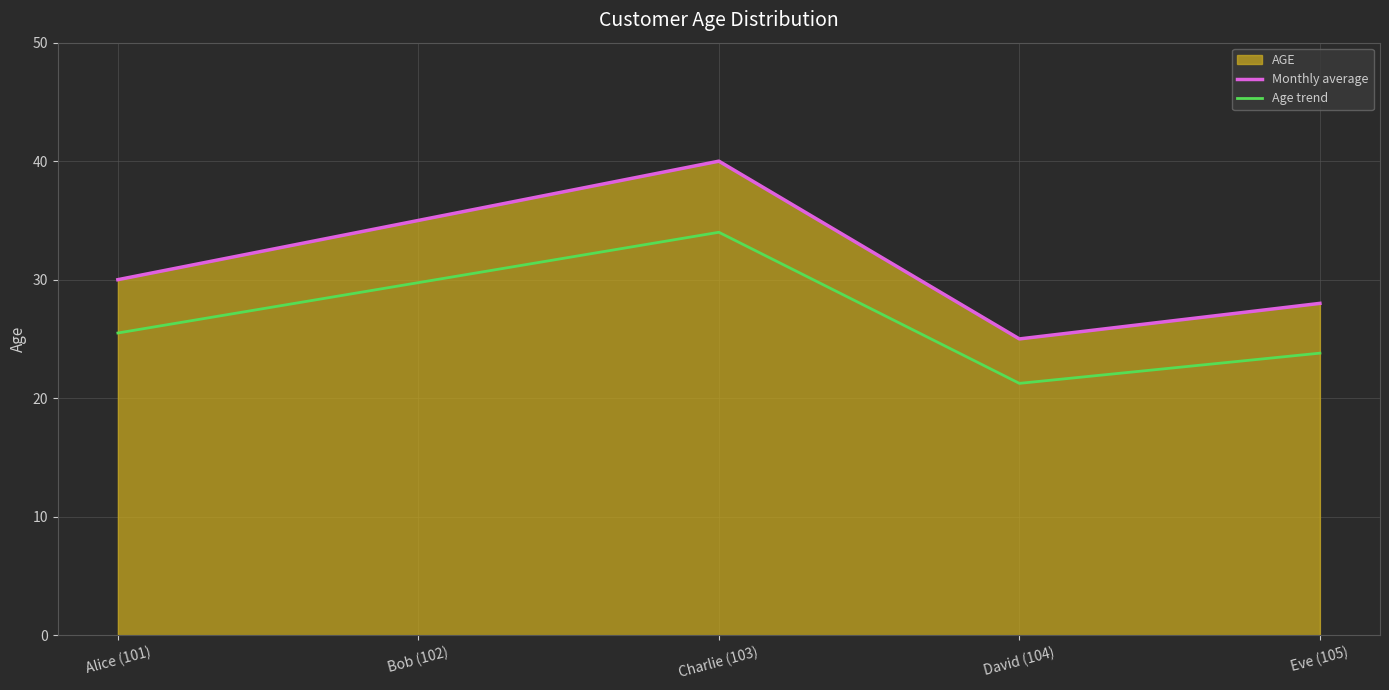

How many series are shown in this chart?

2